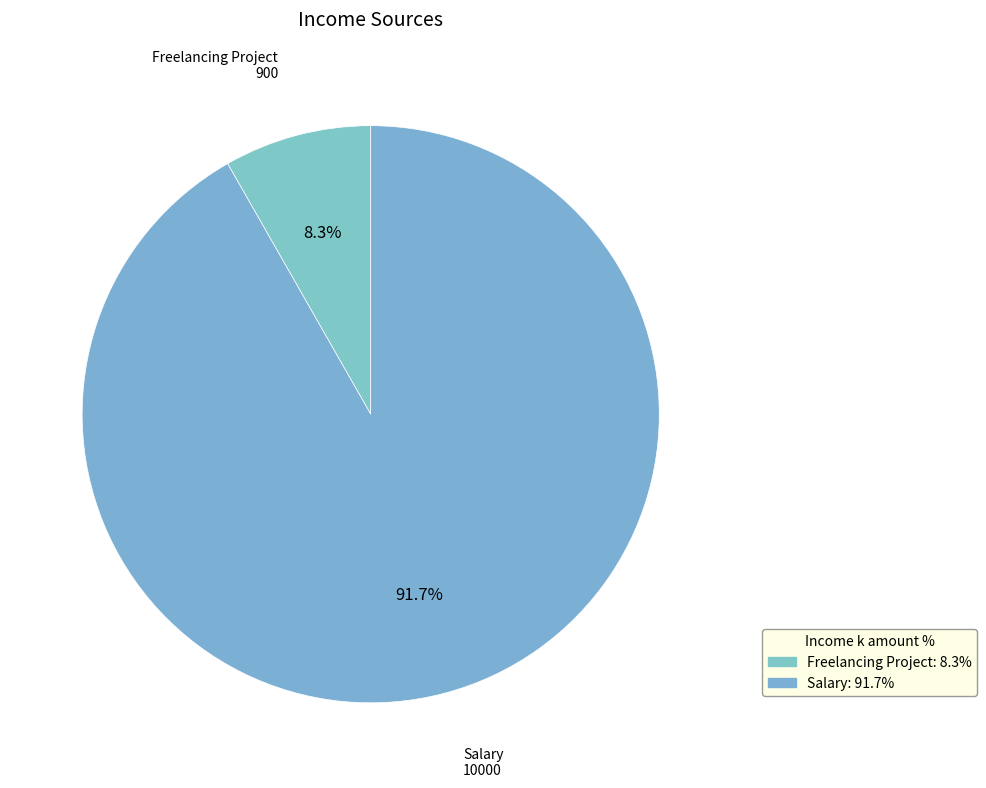

Which slice is the smallest?

Freelancing Project